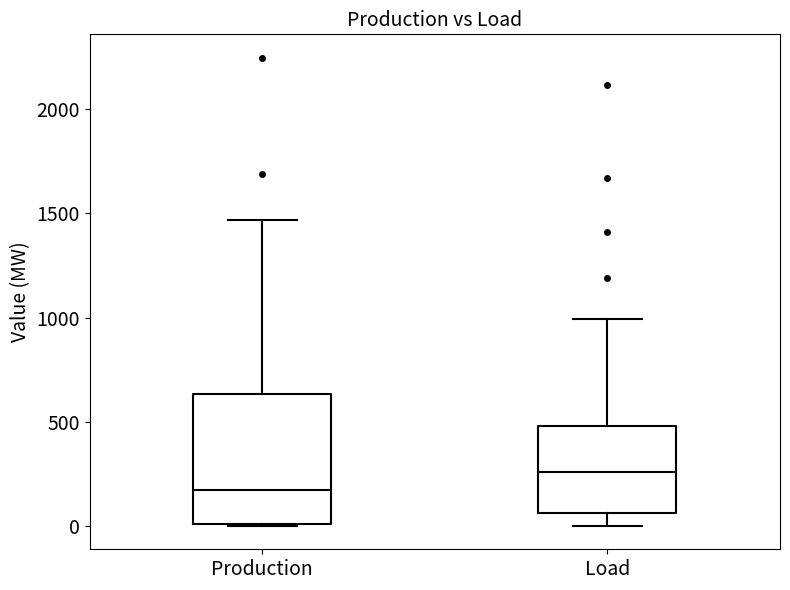

Which box is the tallest, from its lower edge to its upper edge?

Production